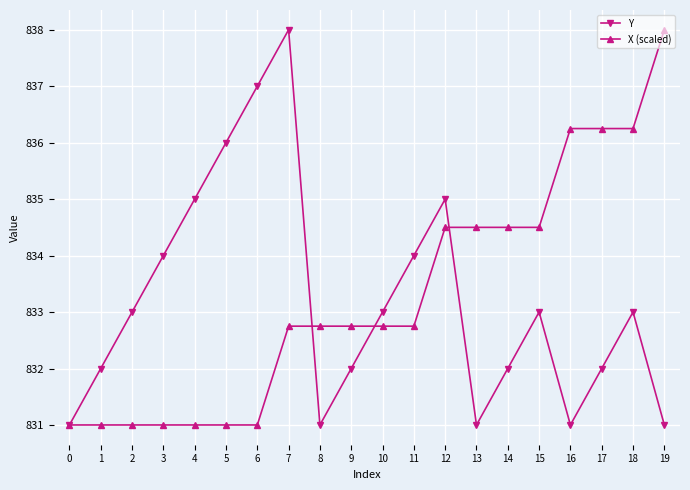

Which series has the largest total across all categories?

X (scaled)